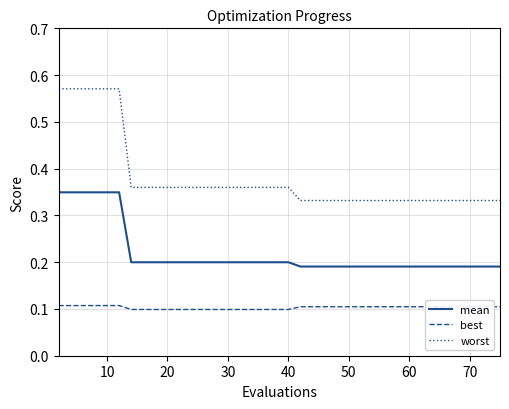

True or false: best and worst intersect in this chart.

False